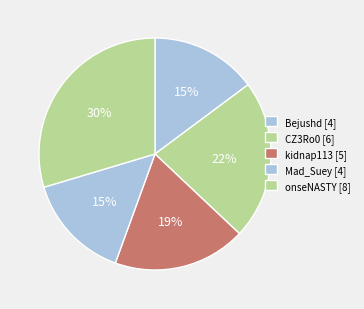

How many segments does this pie chart have?

5